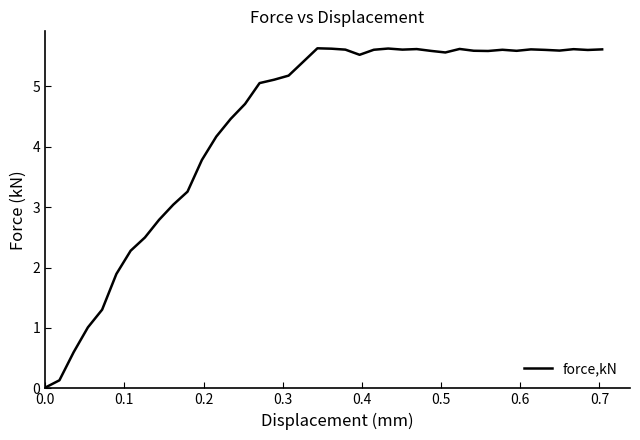

What is the maximum value shown in the chart?

5.6